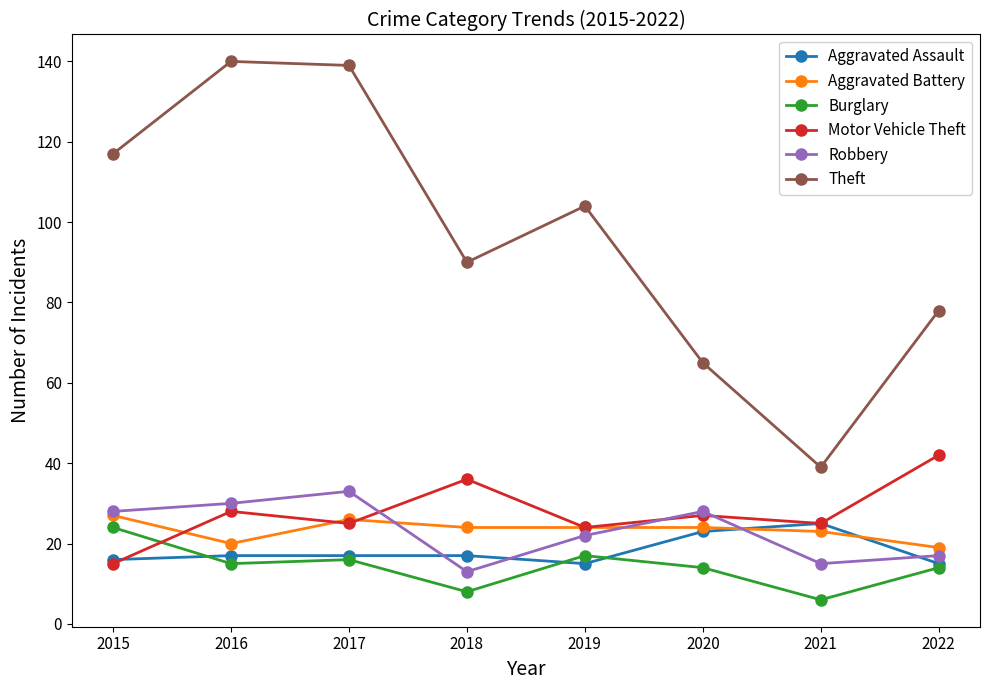

Which category has the highest value in the Robbery series?

2017